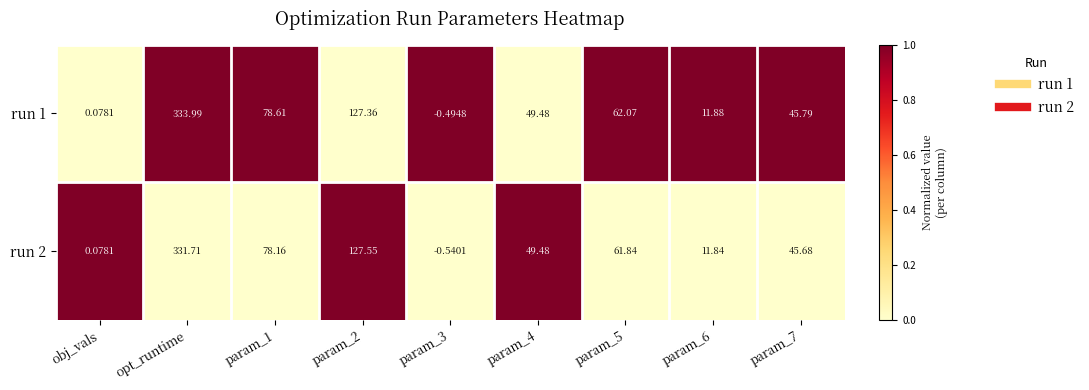

At which label does run 1 first exceed 49?

opt_runtime